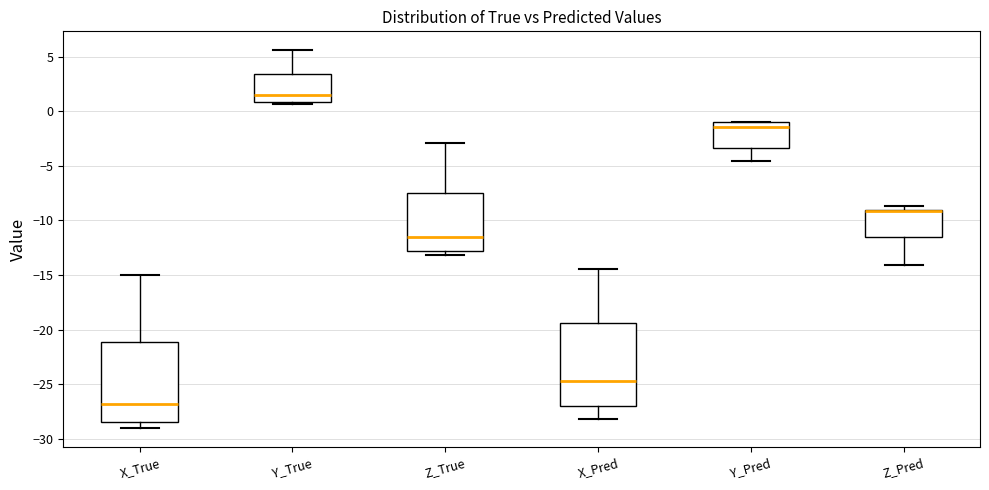

Reading left to right, transcribe this box plot: for each box, give where its median line is, the range the box spans, and where its two whiskers end, as read against the y-axis. The values are not printed on the chart, so give them approximately, as read against the axis.

X_True: median -27.0, box -28.5 to -21.0, whiskers -29.0 to -15.0
Y_True: median 1.5, box 1.0 to 3.5, whiskers 0.5 to 5.5
Z_True: median -11.5, box -13.0 to -7.5, whiskers -13.0 (just below the box's lower edge) to -3.0
X_Pred: median -24.5, box -27.0 to -19.5, whiskers -28.0 to -14.5
Y_Pred: median -1.5, box -3.5 to -1.0, whiskers -4.5 to -1.0
Z_Pred: median -9.0 (drawn on the box's upper edge), box -11.5 to -9.0, whiskers -14.0 to -8.5